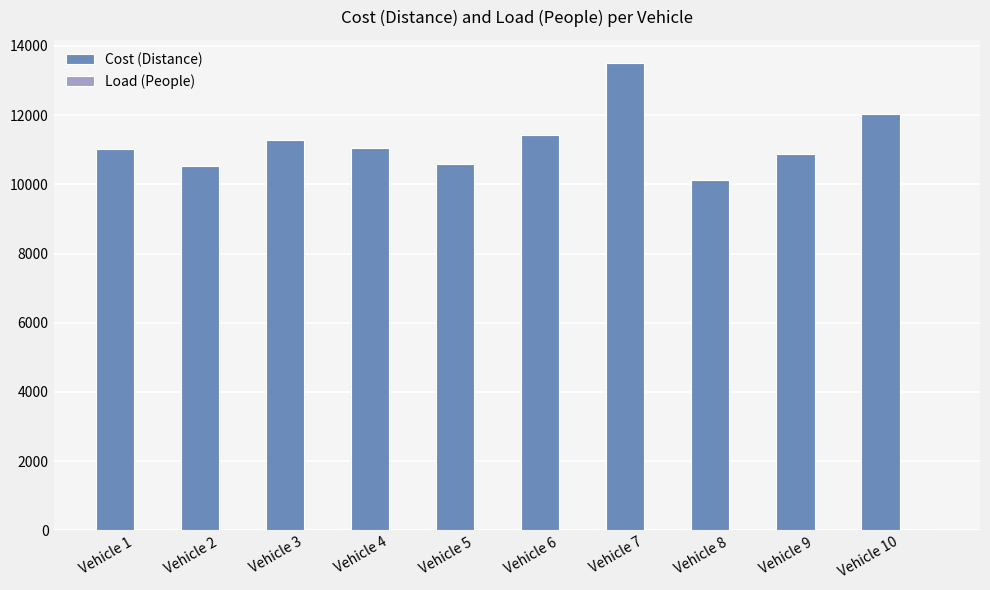

How many distinct data groups are displayed?

2